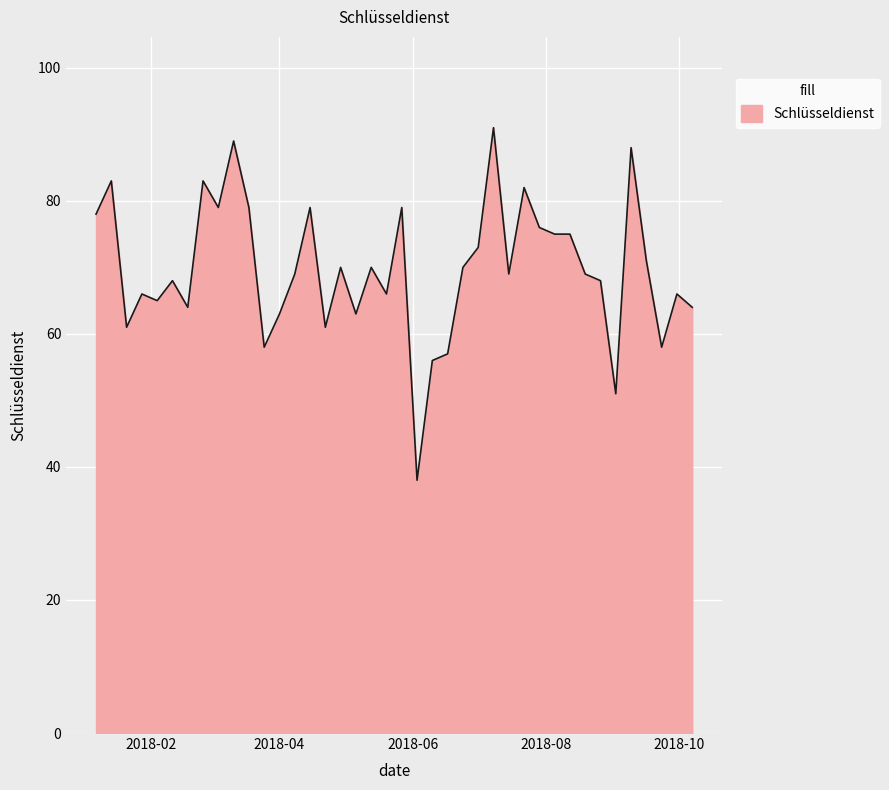

What is the greatest value displayed?

91